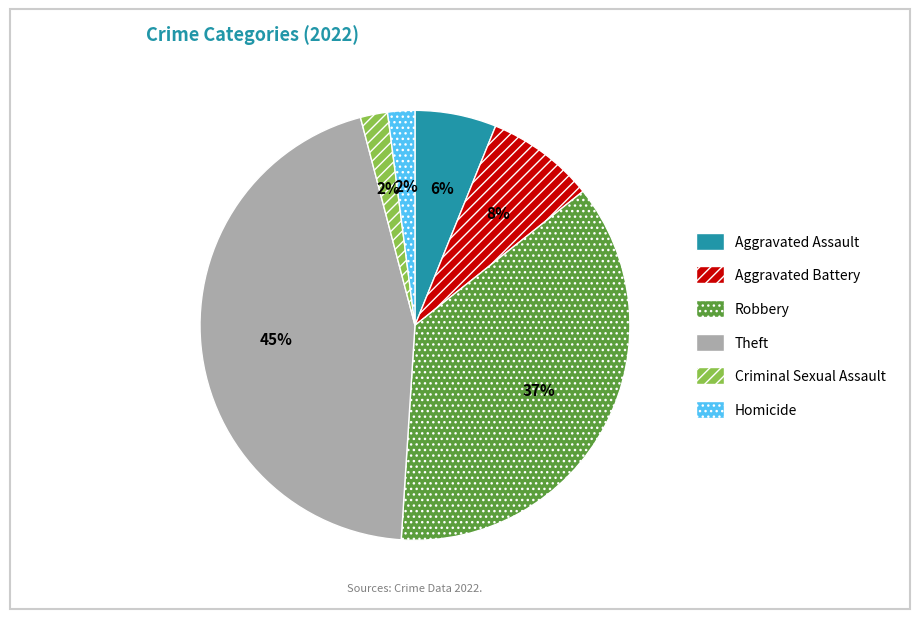

Does Aggravated Battery represent more than half of the total?

No